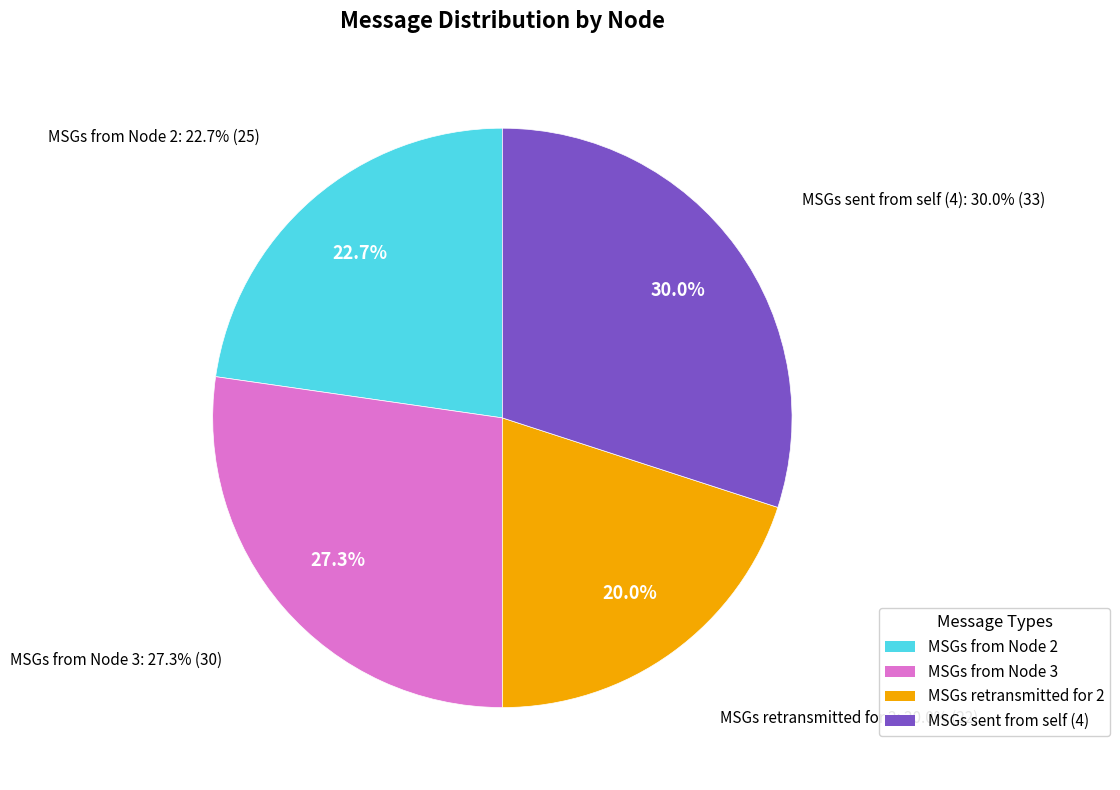

Does MSGs from Node 2 represent more than half of the total?

No